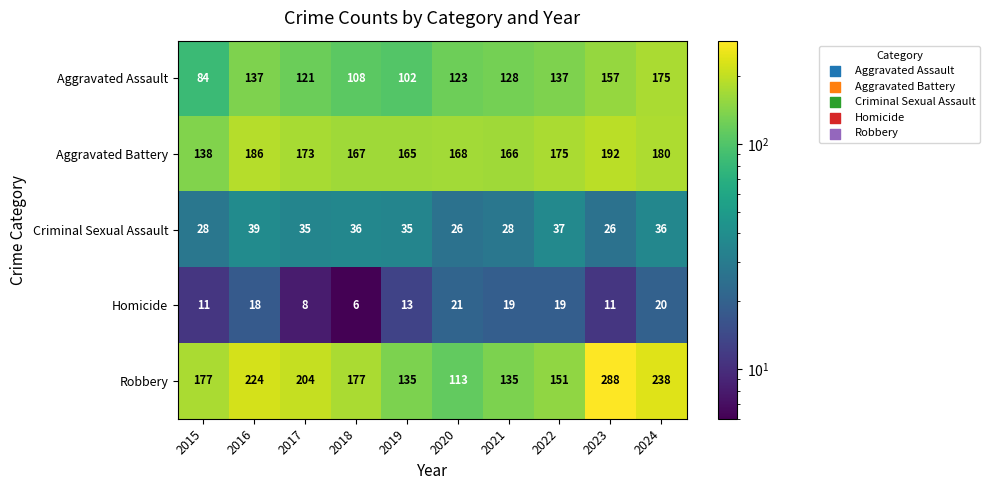

What is the lowest value of the Aggravated Assault series?

84